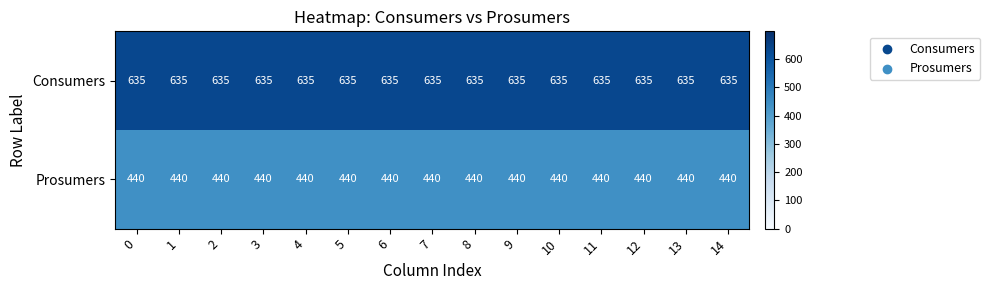

True or false: Consumers has a value of 635 at 7.

True